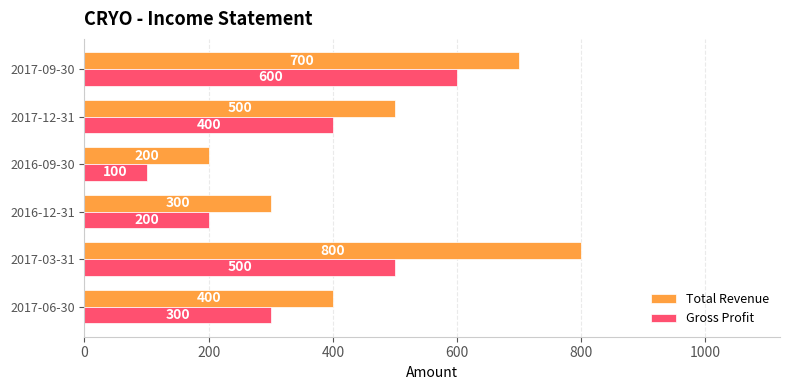

How many Total Revenue values are between 300 and 700?

4